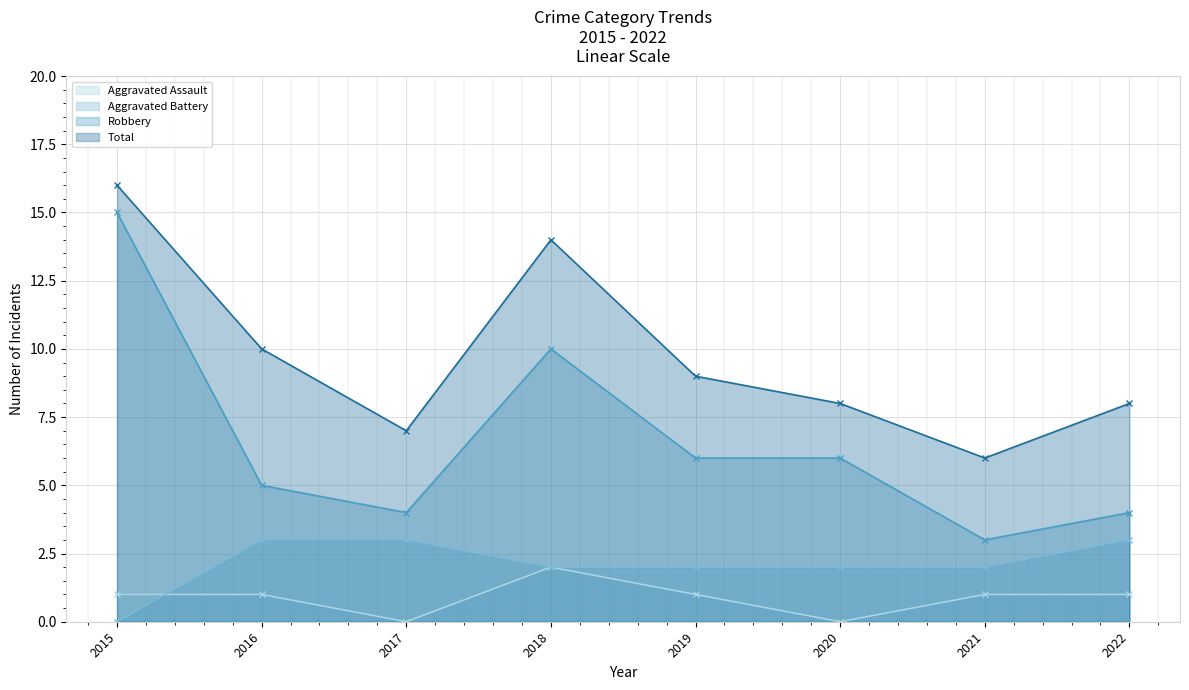

How many lines are shown in the chart?

4